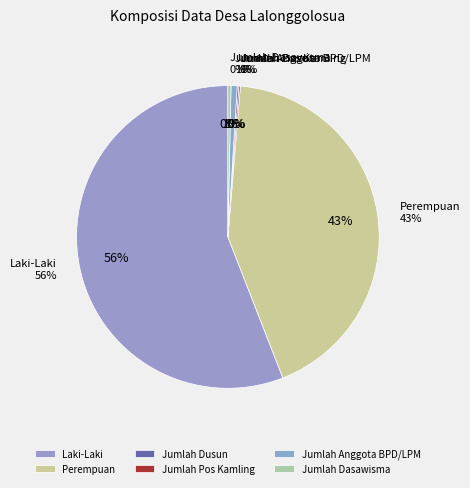

What is the majority slice?

Laki-Laki